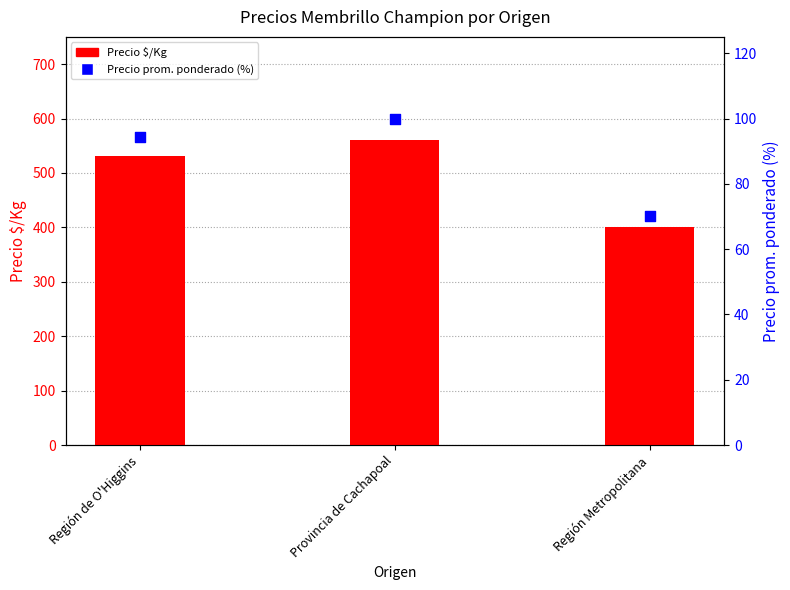

Is the value of Precio prom. ponderado (%) at Provincia de Cachapoal greater than the value of Precio $/Kg at Región Metropolitana?

No